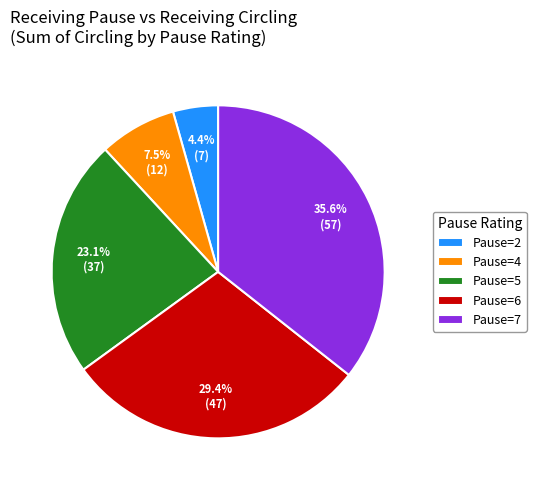

Approximately how many times larger is the value at Pause=6 compared to Pause=2?

6.7